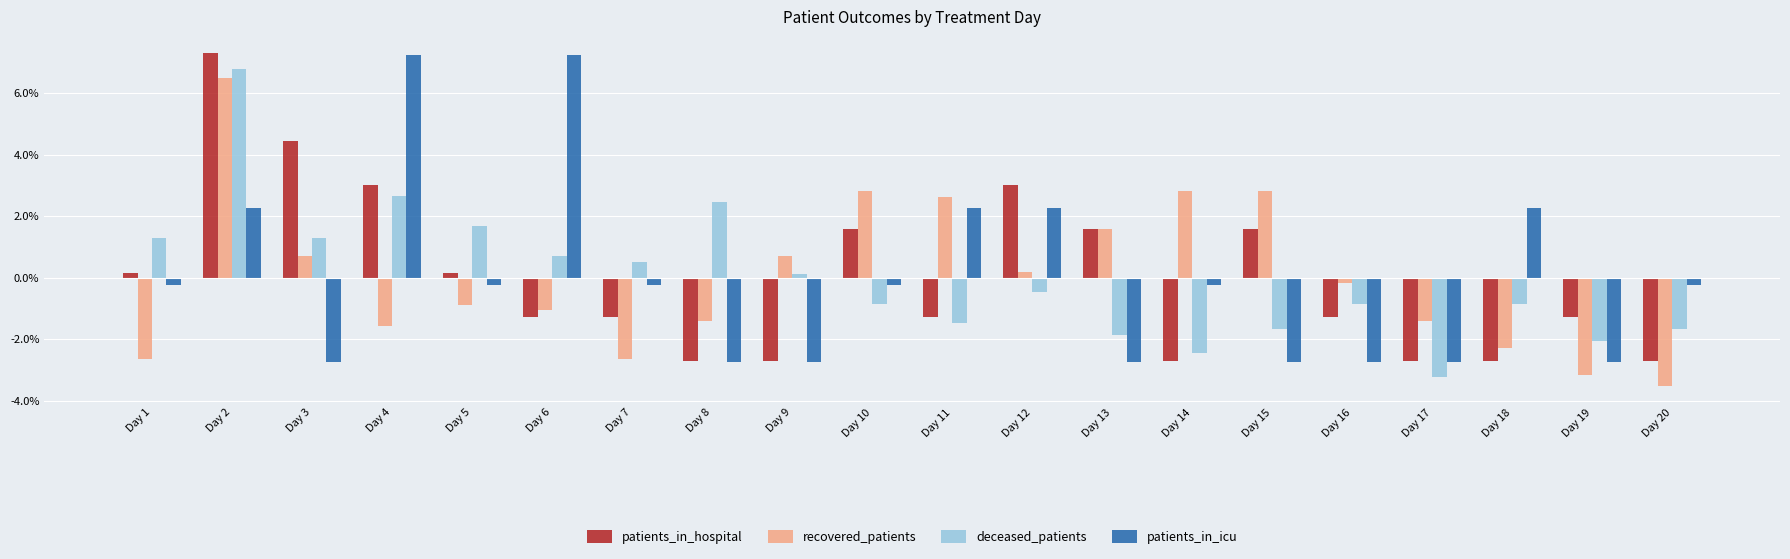

What are all the series names shown in the legend?

patients_in_hospital, recovered_patients, deceased_patients, patients_in_icu